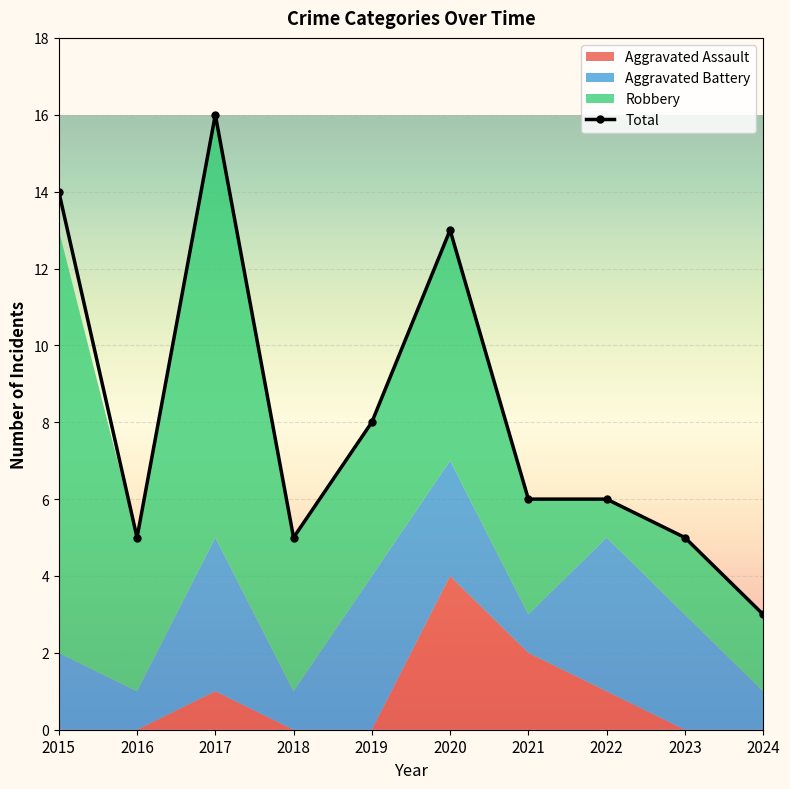

Rank the categories by Total value from highest to lowest.

2017, 2015, 2020, 2019, 2021, 2022, 2016, 2018, 2023, 2024